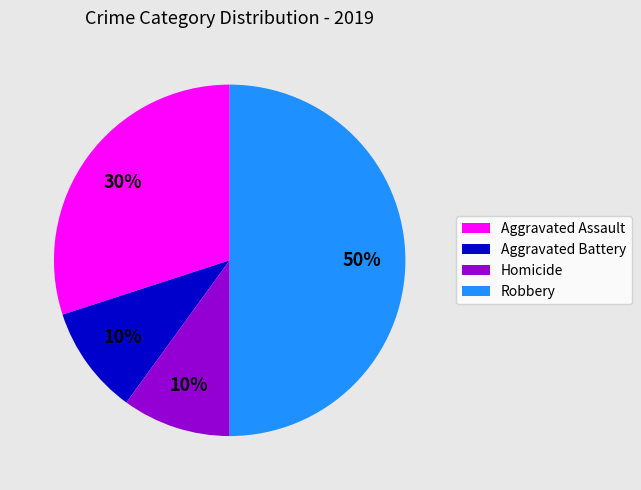

Does Aggravated Battery account for over 50% of the chart?

No